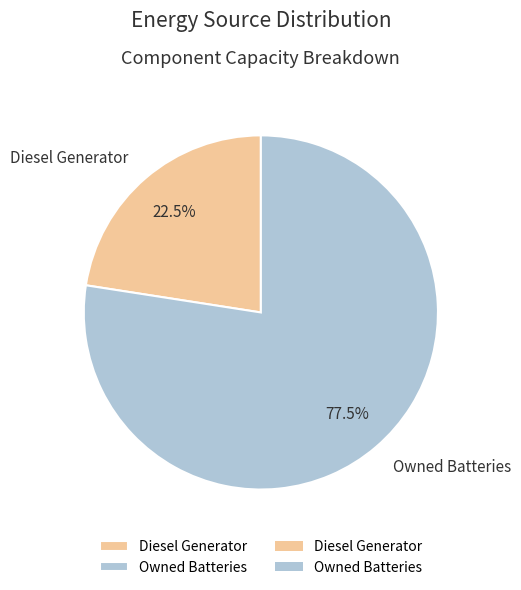

What is the ratio of the value at Owned Batteries to the value at Diesel Generator?

3.4